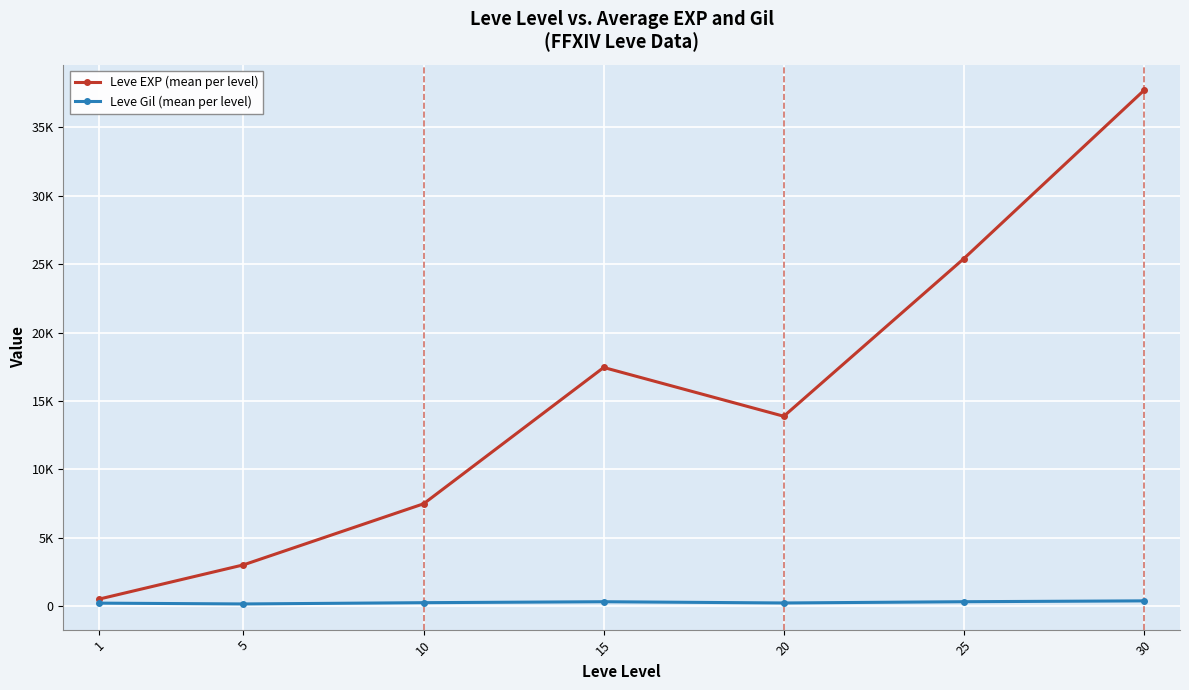

Which series changed the most between 10 and 15?

Leve EXP (mean per level)